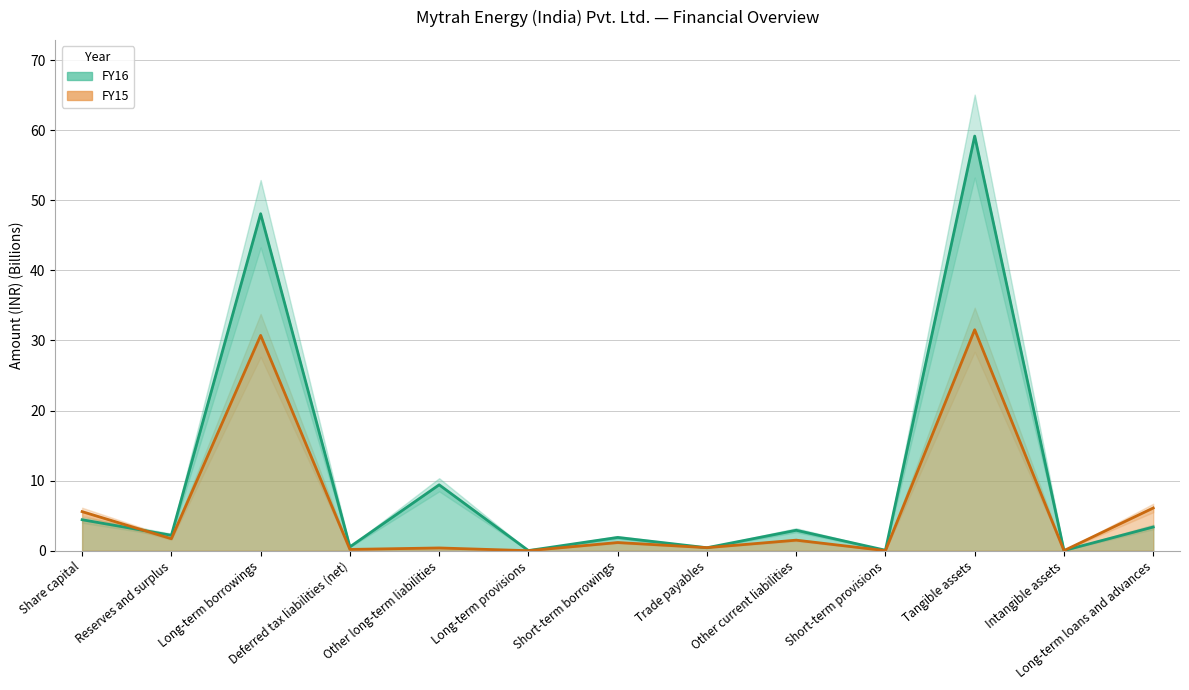

At which category does the chart reach its minimum across all series?

Long-term provisions